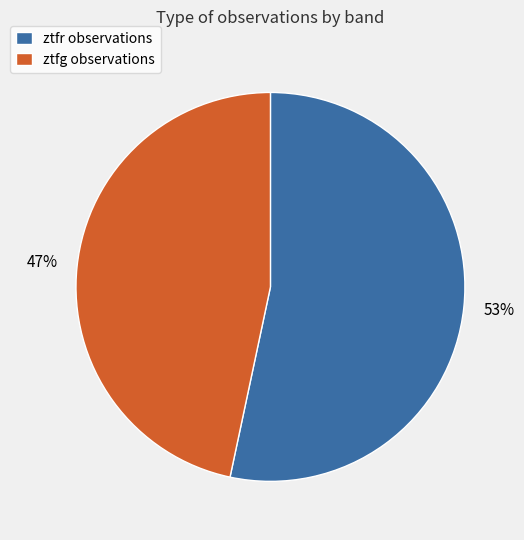

Is it true that ztfg observations is 47% of the pie?

True